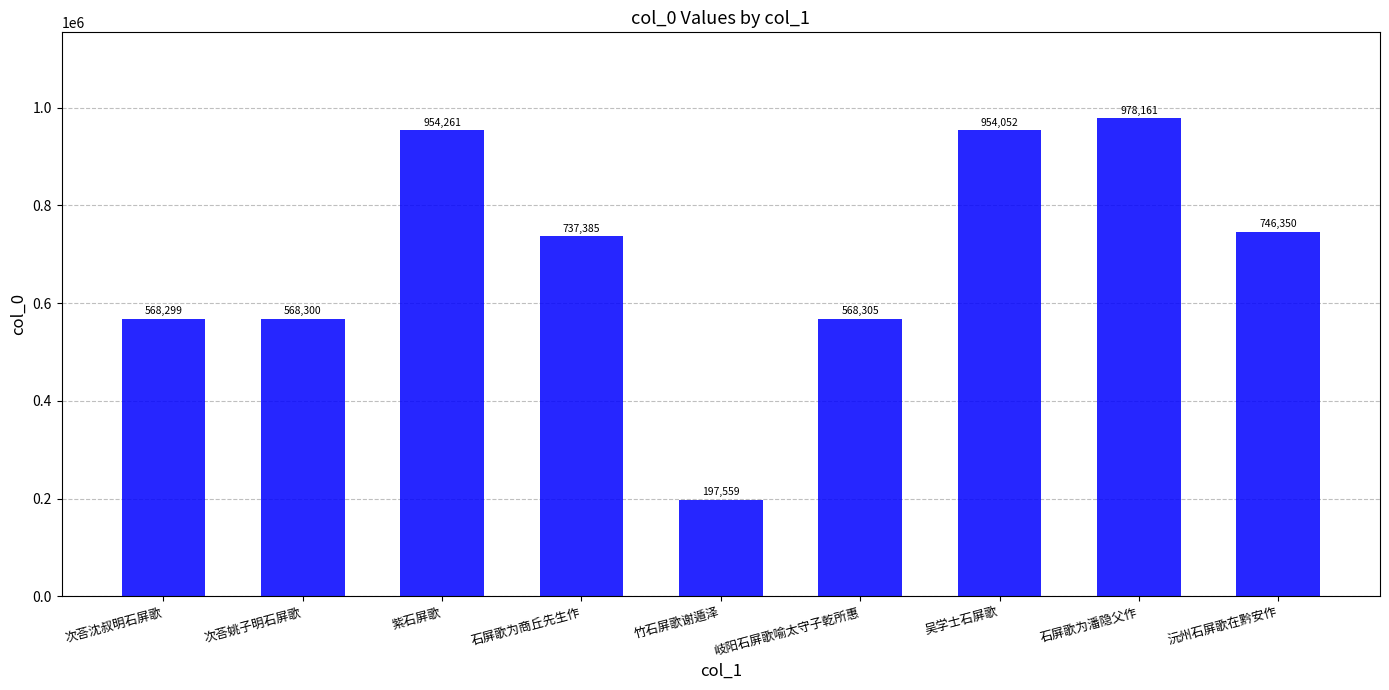

Between 紫石屏歌 and 竹石屏歌谢遁泽, which is larger?

紫石屏歌